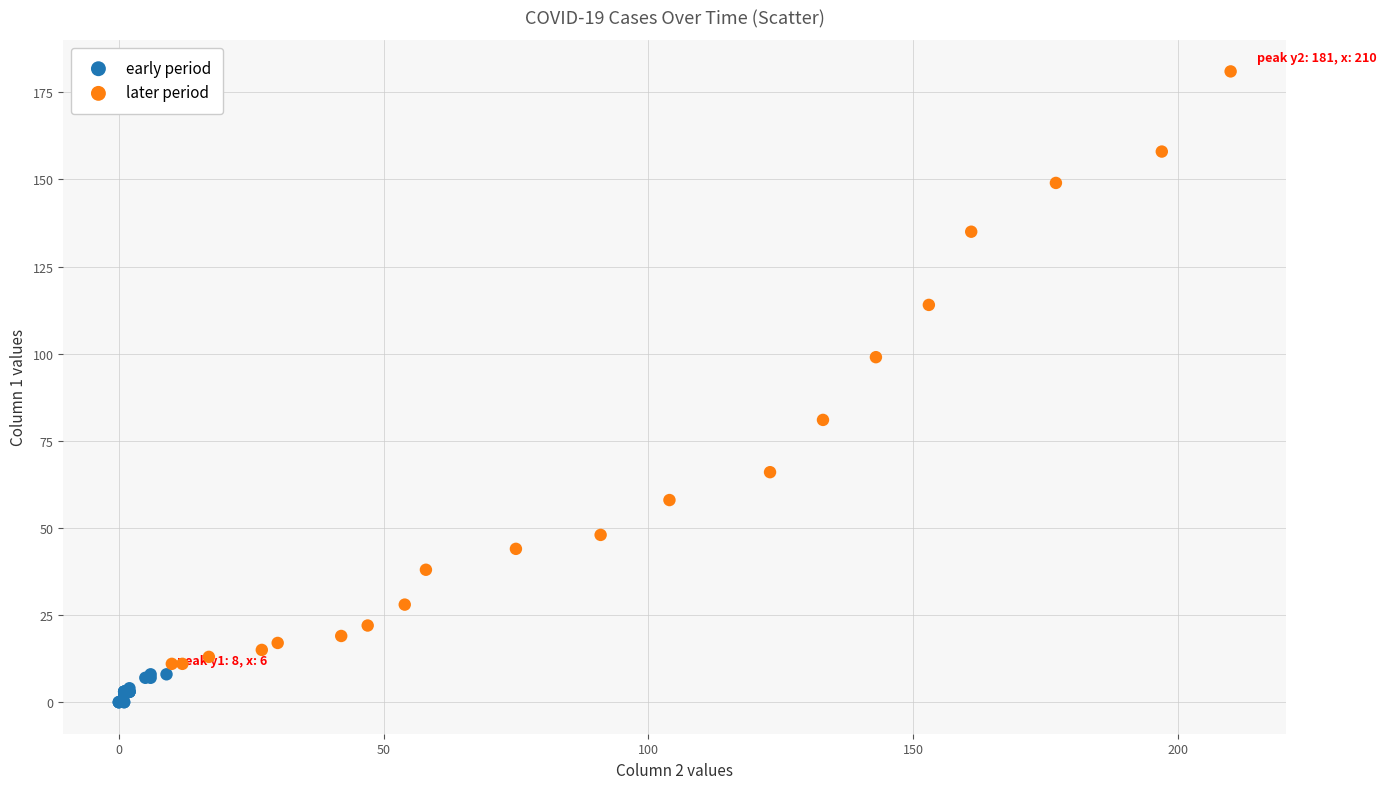

What are all the series names shown in the legend?

early period, later period